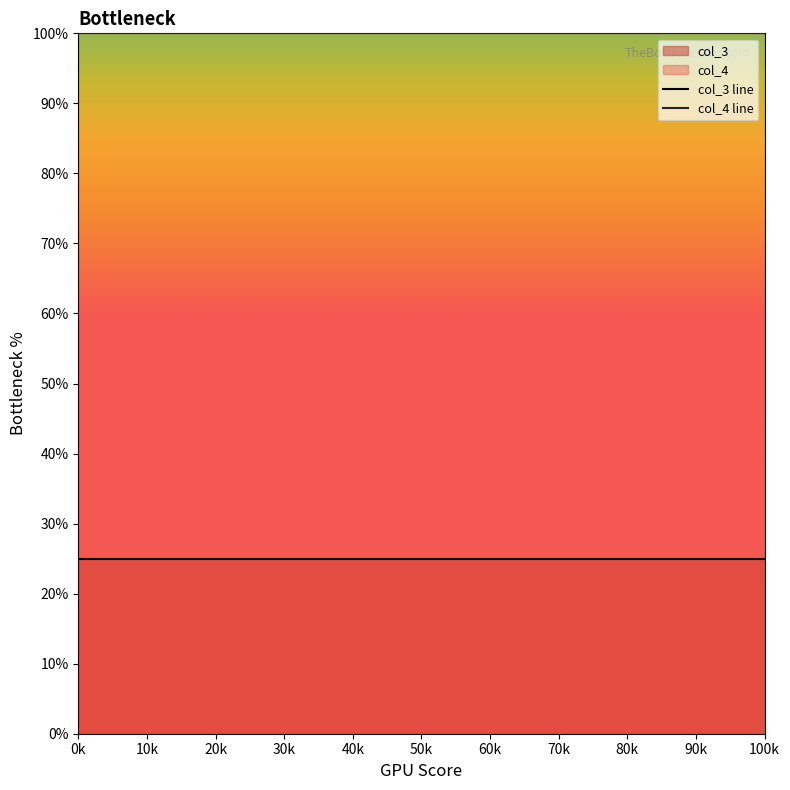

What is the spread (max minus min) of values at 0k?

75